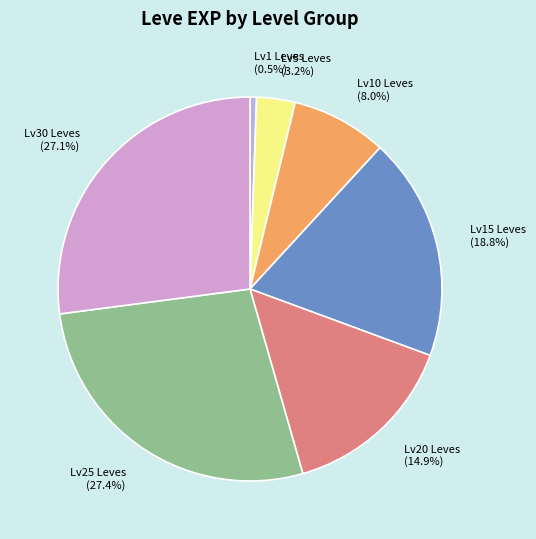

What is the smallest slice in the pie chart?

Lv1 Leves